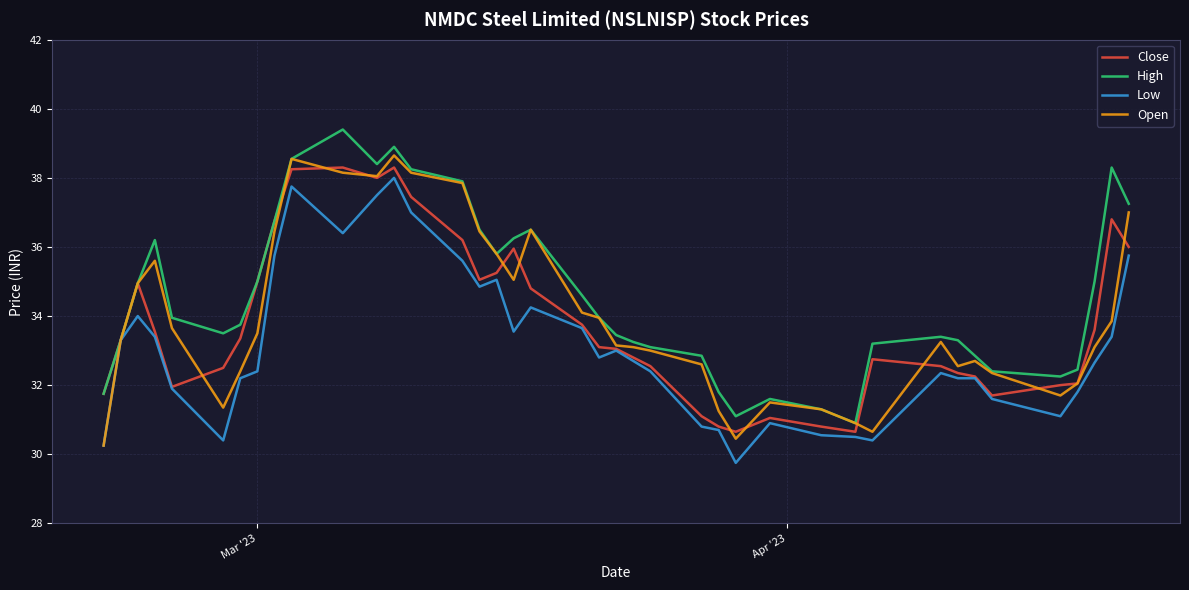

What is the greatest value displayed?

39.4